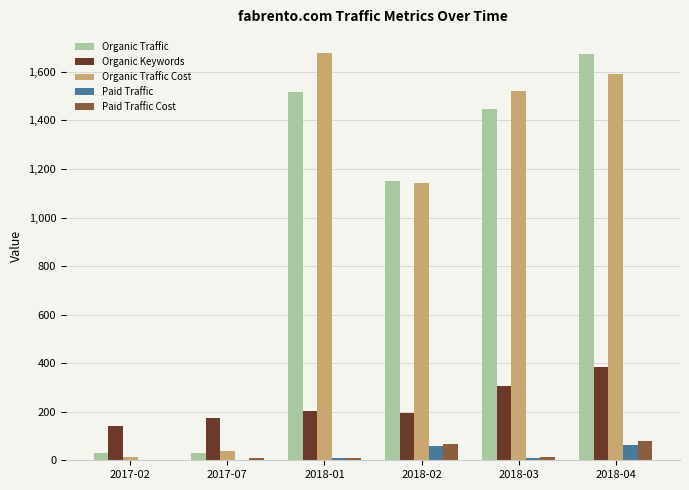

The value of Organic Keywords at 2018-04 is 530. True or false?

False